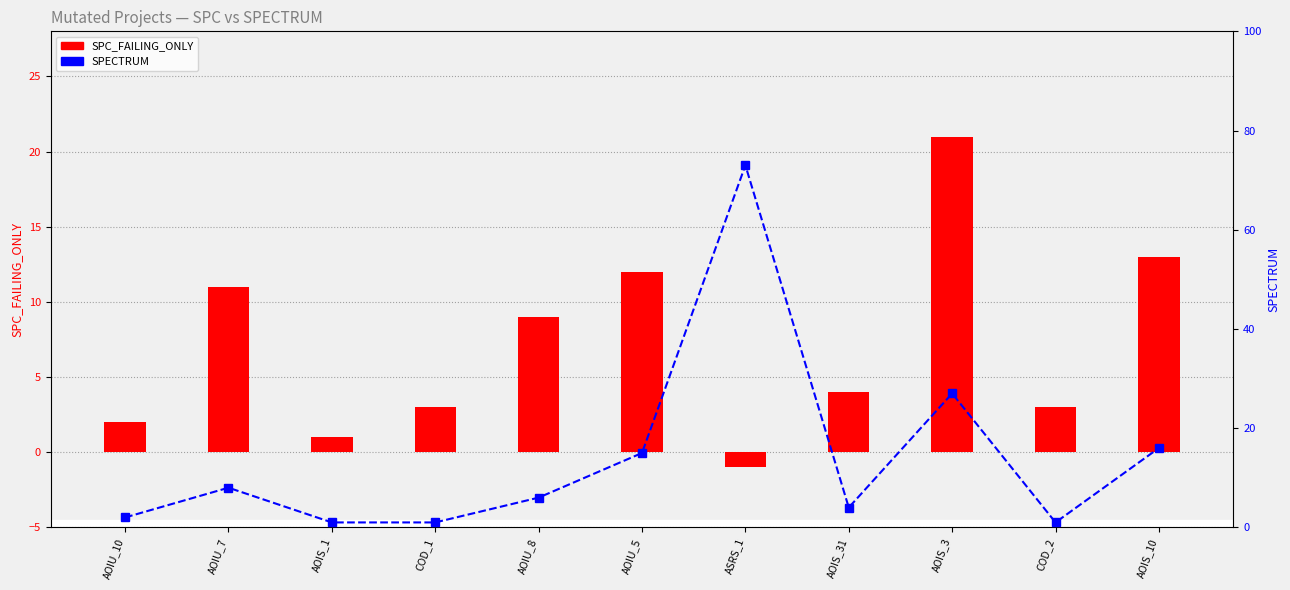

How many data points in SPC_FAILING_ONLY are above 4?

5